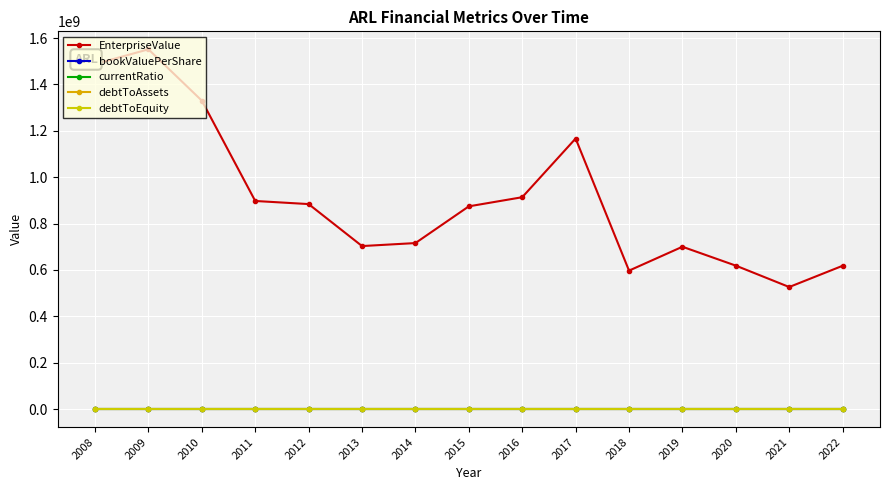

Which category has the lowest value in the debtToAssets series?

2022